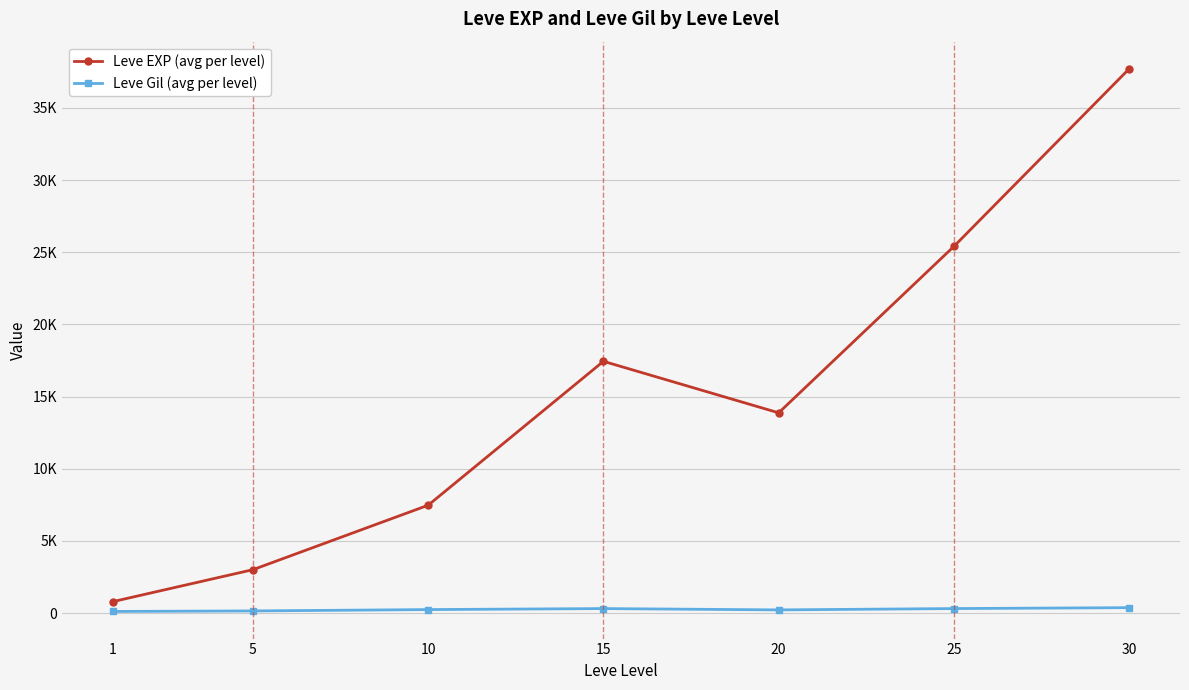

Which series has the widest spread of values?

Leve EXP (avg per level)